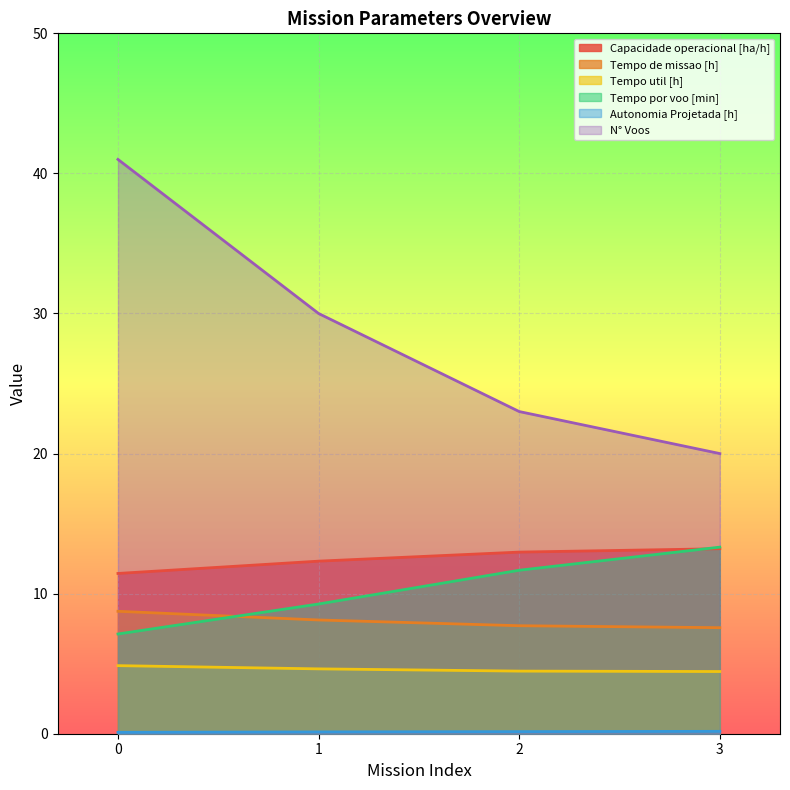

What is the difference between the maximum and minimum values in the Capacidade operacional [ha/h] series?

1.8